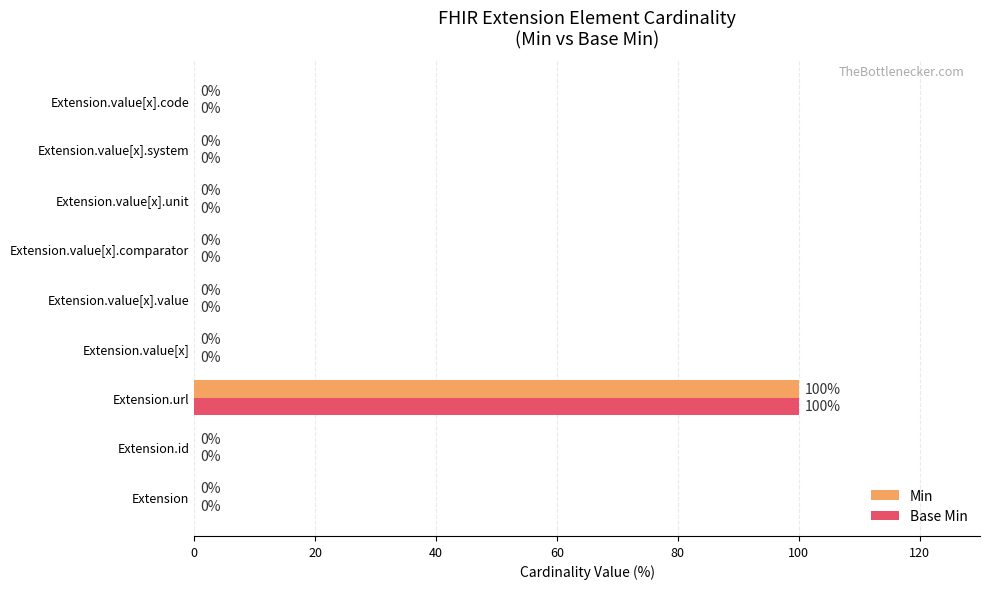

True or false: Min has a value of 0 at Extension.value[x].value.

True